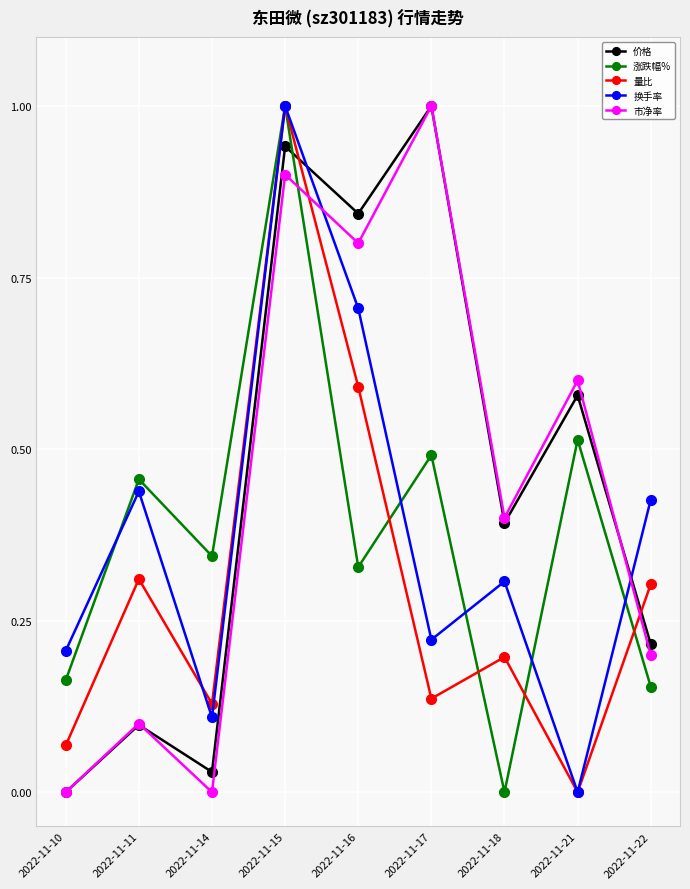

At which category is the sum across all series the highest?

2022-11-15